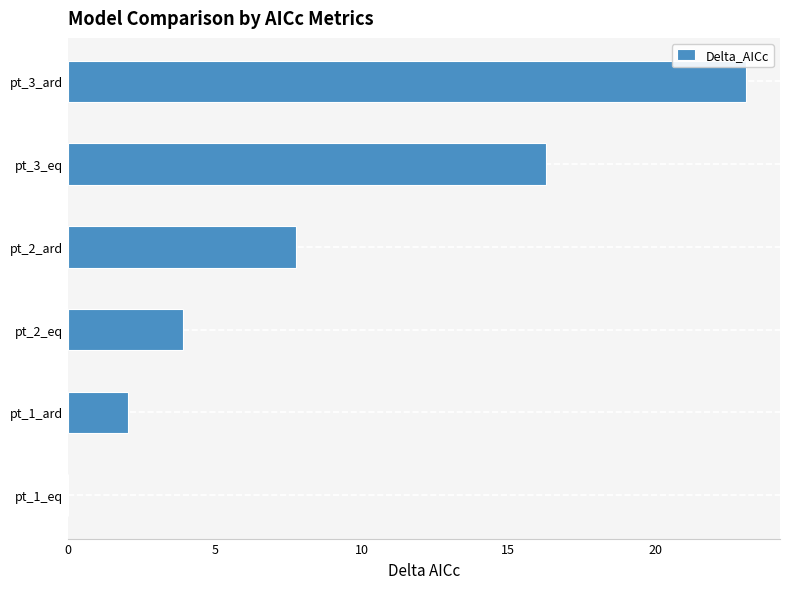

Count the number of data series in this chart.

1